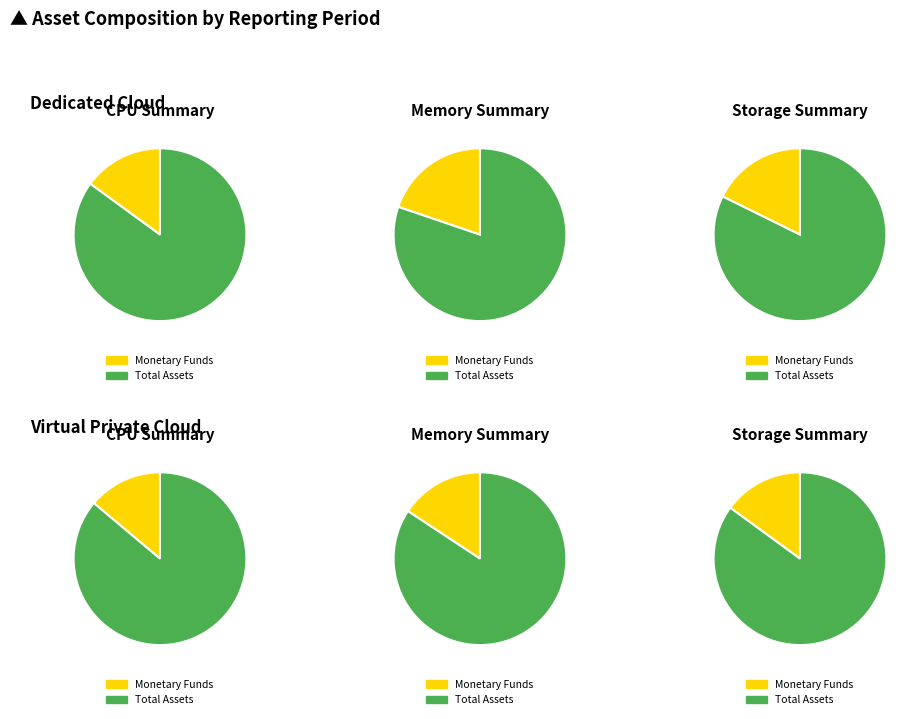

What is the difference between the highest and lowest values at 2020-06-30?

15841890735.9